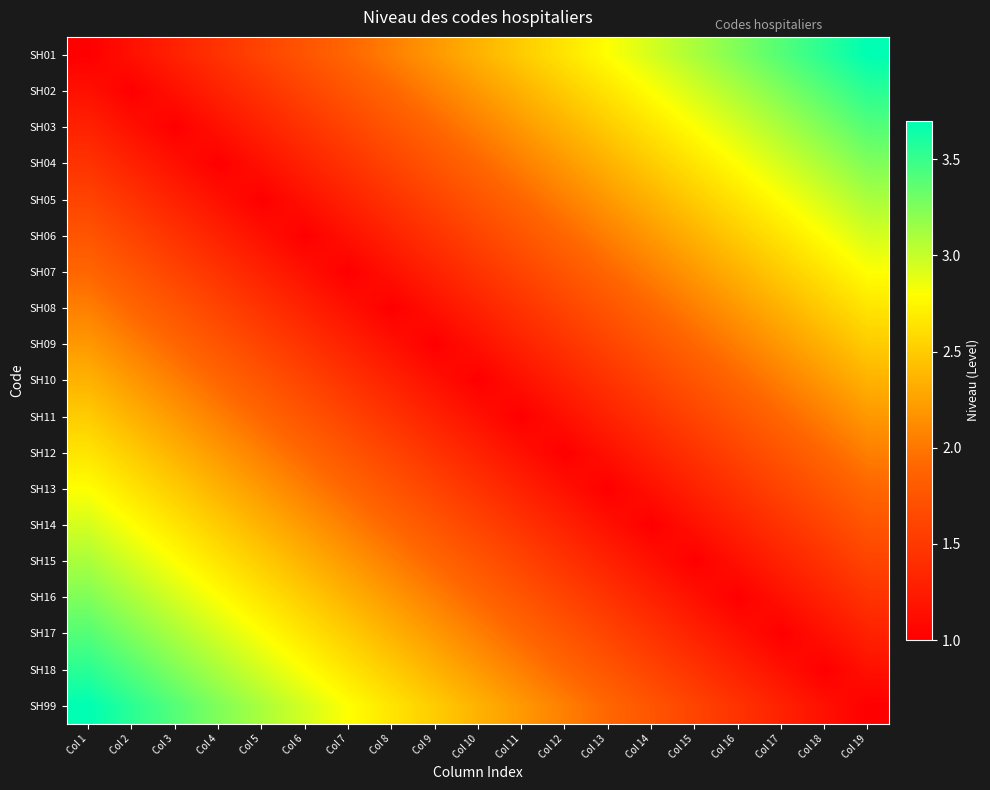

What is the greatest value displayed?

3.7